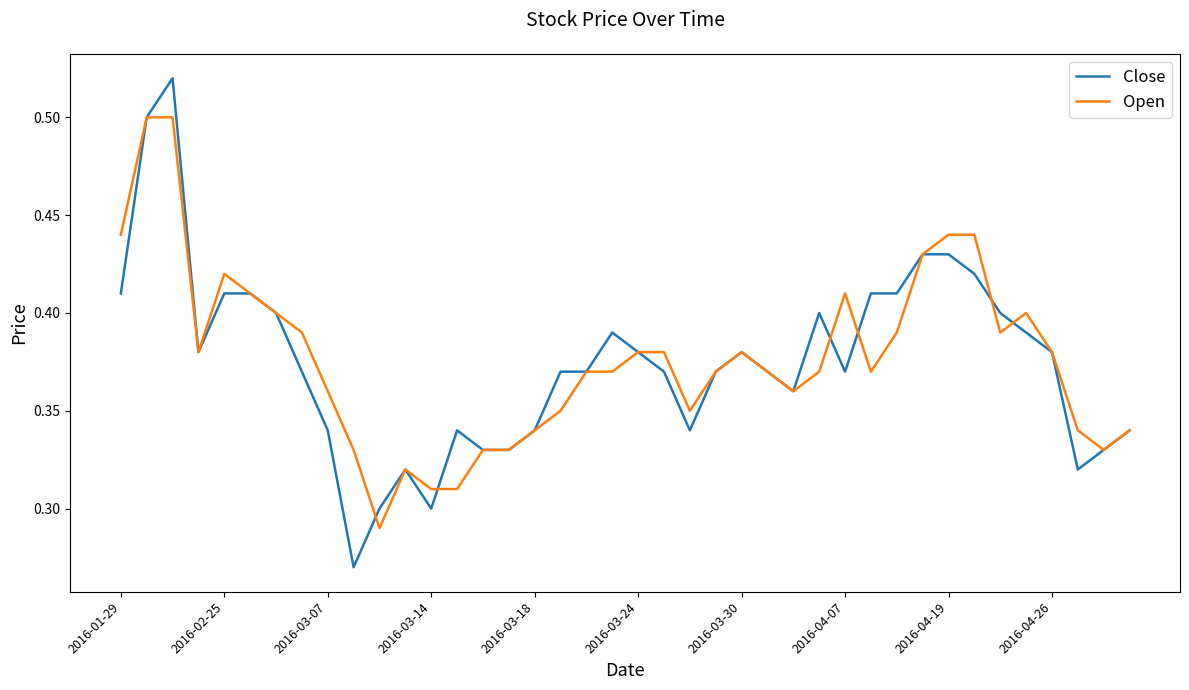

List the series in order of their peak value, highest first.

Close, Open